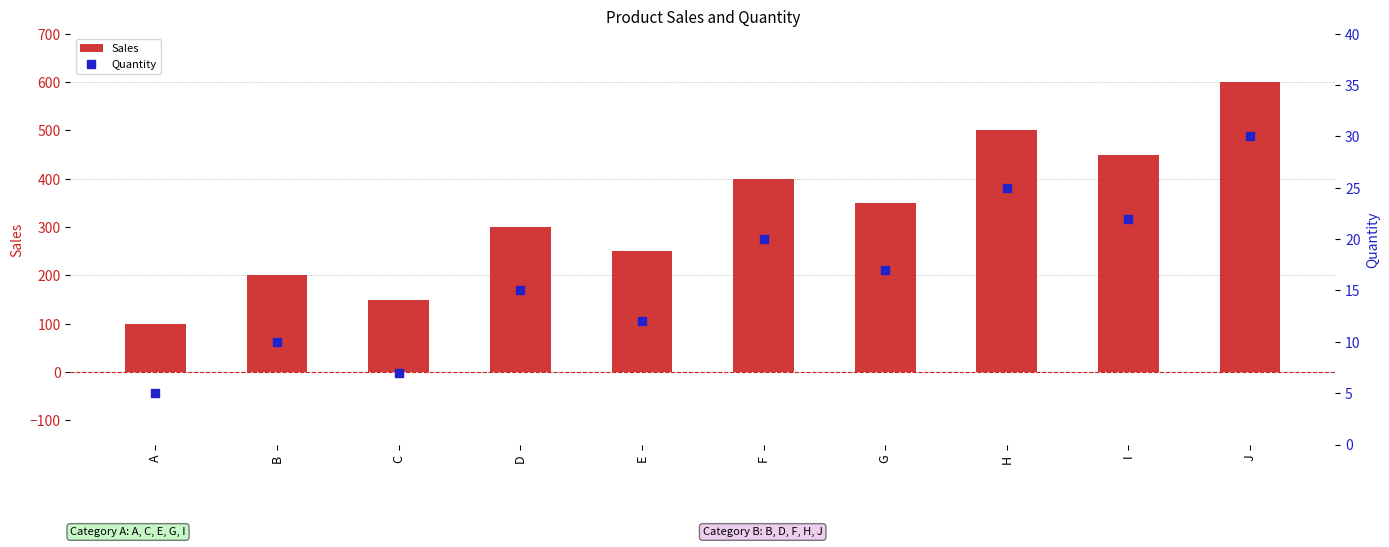

What are all the series names shown in the legend?

Sales, Quantity